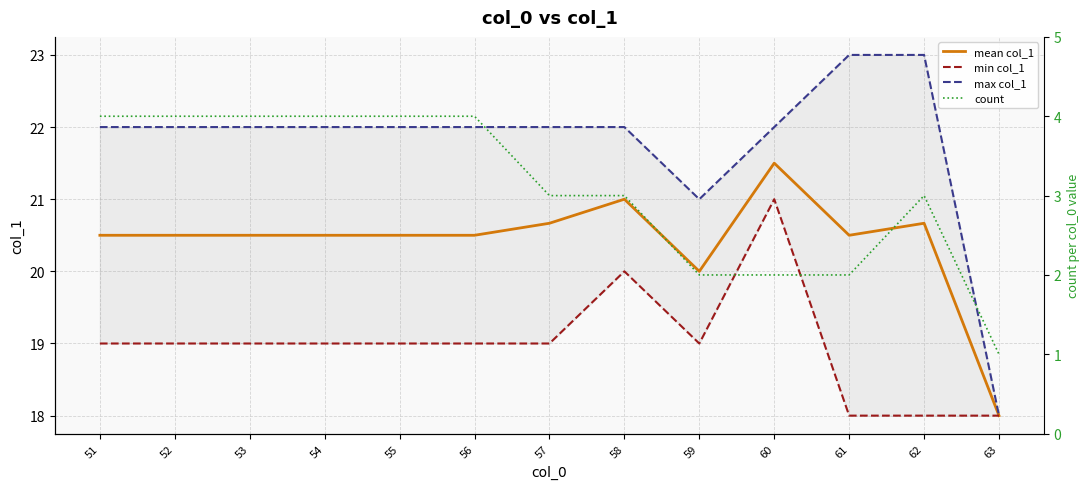

True or false: count has a value of 4.0 at 55.

True